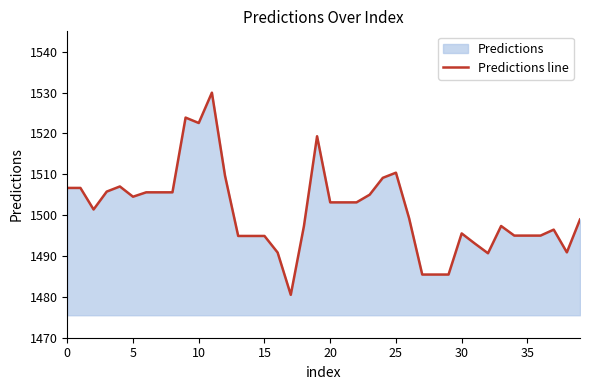

True or false: the data shows 1503.1 at 20.

True